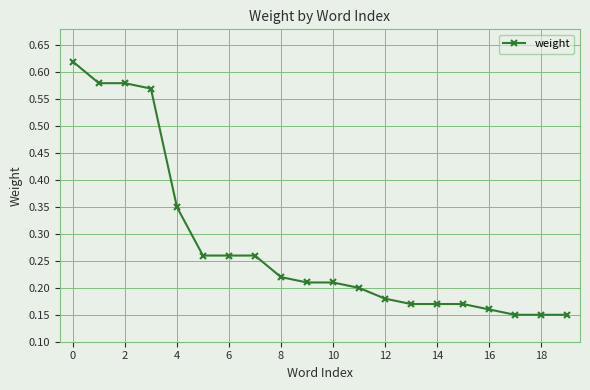

How many values are between 0 and 1?

20